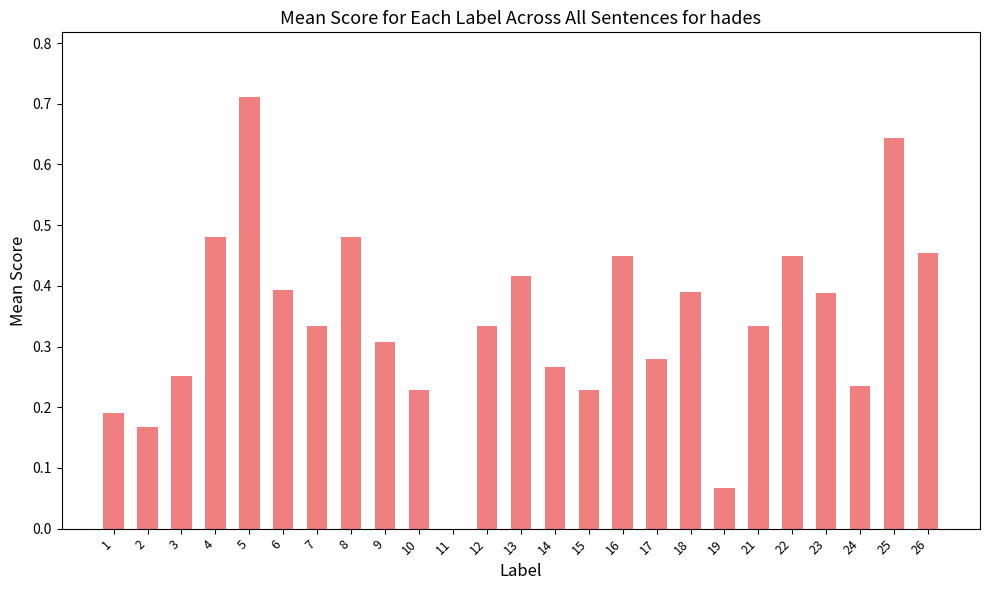

What is the sum of the values at 13 and 6?

0.8